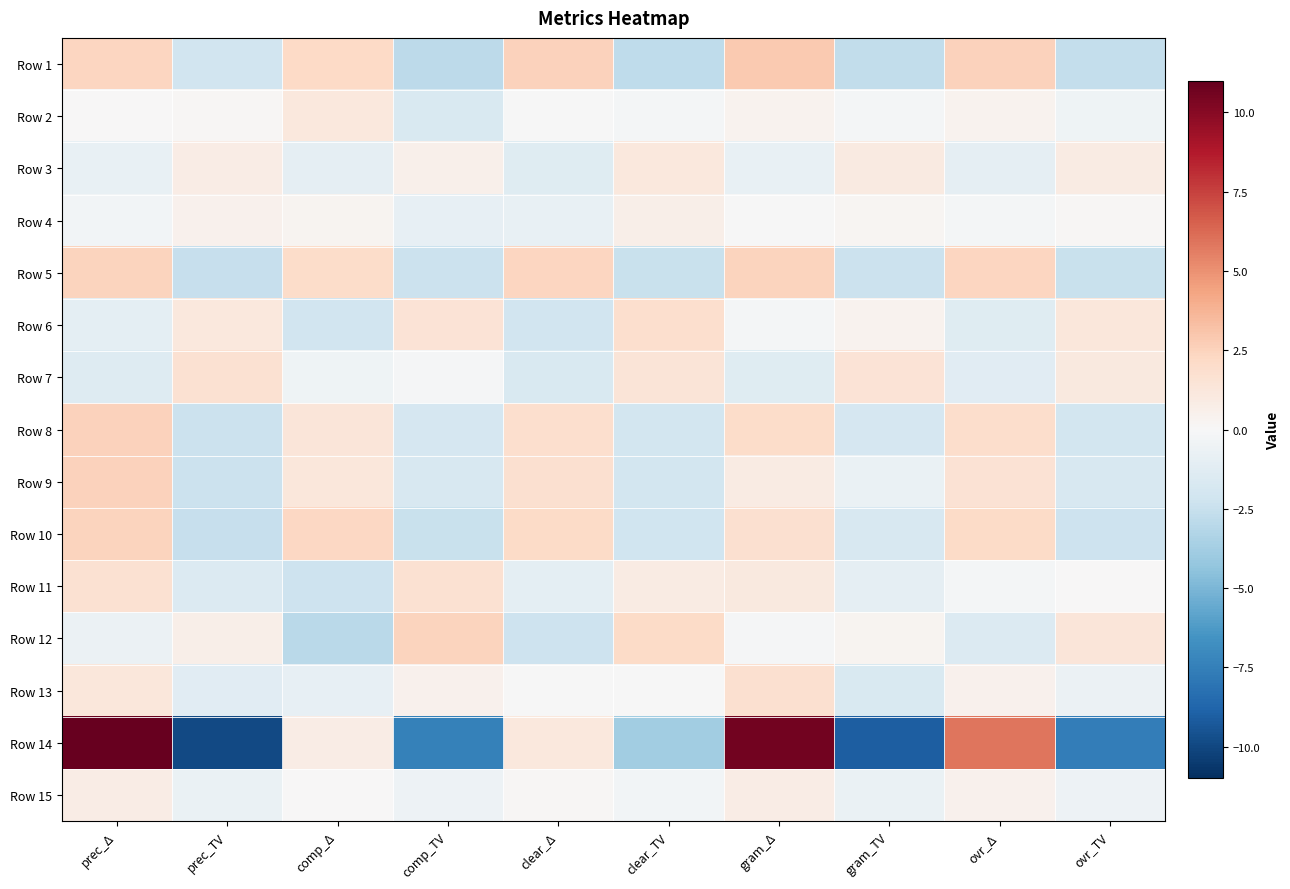

Reading left to right, extract all data points from this chart.

Row 1: prec_Δ=2.3	prec_TV=-2.1	comp_Δ=2.2	comp_TV=-2.9	clear_Δ=2.5	clear_TV=-2.8	gram_Δ=2.9	gram_TV=-2.7	ovr_Δ=2.5	ovr_TV=-2.6
Row 2: prec_Δ=0.0	prec_TV=0.1	comp_Δ=1.2	comp_TV=-1.6	clear_Δ=-0.1	clear_TV=-0.2	gram_Δ=0.4	gram_TV=-0.2	ovr_Δ=0.4	ovr_TV=-0.5
Row 3: prec_Δ=-0.8	prec_TV=0.8	comp_Δ=-1.0	comp_TV=0.6	clear_Δ=-1.3	clear_TV=1.1	gram_Δ=-0.9	gram_TV=1.0	ovr_Δ=-1.0	ovr_TV=0.9
Row 4: prec_Δ=-0.3	prec_TV=0.4	comp_Δ=0.3	comp_TV=-0.9	clear_Δ=-0.8	clear_TV=0.6	gram_Δ=-0.1	gram_TV=0.2	ovr_Δ=-0.2	ovr_TV=0.1
Row 5: prec_Δ=2.5	prec_TV=-2.6	comp_Δ=2.1	comp_TV=-2.4	clear_Δ=2.4	clear_TV=-2.5	gram_Δ=2.4	gram_TV=-2.4	ovr_Δ=2.3	ovr_TV=-2.5
Row 6: prec_Δ=-1.1	prec_TV=1.2	comp_Δ=-2.1	comp_TV=1.5	clear_Δ=-2.1	clear_TV=1.8	gram_Δ=-0.2	gram_TV=0.3	ovr_Δ=-1.3	ovr_TV=1.2
Row 7: prec_Δ=-1.4	prec_TV=1.6	comp_Δ=-0.5	comp_TV=-0.1	clear_Δ=-1.7	clear_TV=1.4	gram_Δ=-1.3	gram_TV=1.5	ovr_Δ=-1.2	ovr_TV=1.1
Row 8: prec_Δ=2.5	prec_TV=-2.4	comp_Δ=1.3	comp_TV=-1.8	clear_Δ=1.8	clear_TV=-2.0	gram_Δ=2.0	gram_TV=-1.9	ovr_Δ=1.9	ovr_TV=-2.0
Row 9: prec_Δ=2.5	prec_TV=-2.4	comp_Δ=1.2	comp_TV=-1.7	clear_Δ=1.8	clear_TV=-2.0	gram_Δ=0.9	gram_TV=-0.7	ovr_Δ=1.6	ovr_TV=-1.7
Row 10: prec_Δ=2.5	prec_TV=-2.6	comp_Δ=2.2	comp_TV=-2.5	clear_Δ=2.1	clear_TV=-2.2	gram_Δ=1.8	gram_TV=-1.7	ovr_Δ=2.1	ovr_TV=-2.3
Row 11: prec_Δ=1.6	prec_TV=-1.5	comp_Δ=-2.3	comp_TV=1.7	clear_Δ=-1.1	clear_TV=0.9	gram_Δ=1.0	gram_TV=-1.0	ovr_Δ=-0.2	ovr_TV=0.0
Row 12: prec_Δ=-0.6	prec_TV=0.7	comp_Δ=-3.0	comp_TV=2.4	clear_Δ=-2.3	clear_TV=2.1	gram_Δ=-0.1	gram_TV=0.3	ovr_Δ=-1.5	ovr_TV=1.4
Row 13: prec_Δ=1.3	prec_TV=-1.2	comp_Δ=-0.9	comp_TV=0.4	clear_Δ=-0.1	clear_TV=-0.0	gram_Δ=1.8	gram_TV=-1.7	ovr_Δ=0.5	ovr_TV=-0.6
Row 14: prec_Δ=11.0	prec_TV=-9.9	comp_Δ=0.8	comp_TV=-7.4	clear_Δ=1.1	clear_TV=-3.9	gram_Δ=10.6	gram_TV=-9.1	ovr_Δ=5.9	ovr_TV=-7.6
Row 15: prec_Δ=0.8	prec_TV=-0.8	comp_Δ=0.1	comp_TV=-0.6	clear_Δ=0.1	clear_TV=-0.3	gram_Δ=0.8	gram_TV=-0.7	ovr_Δ=0.5	ovr_TV=-0.6